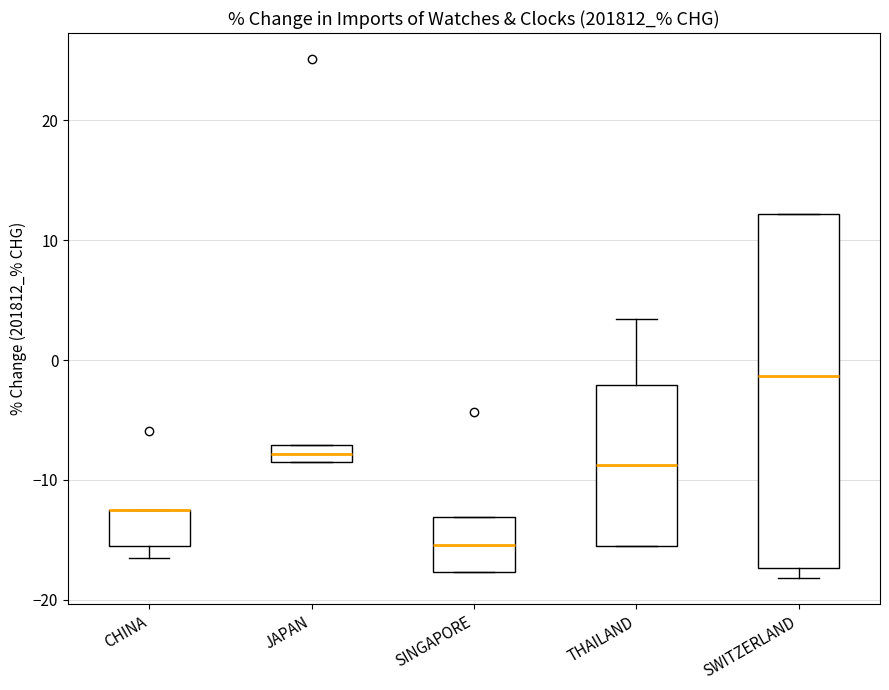

Comparing the boxes themselves (not the whiskers), which one is the tallest?

SWITZERLAND